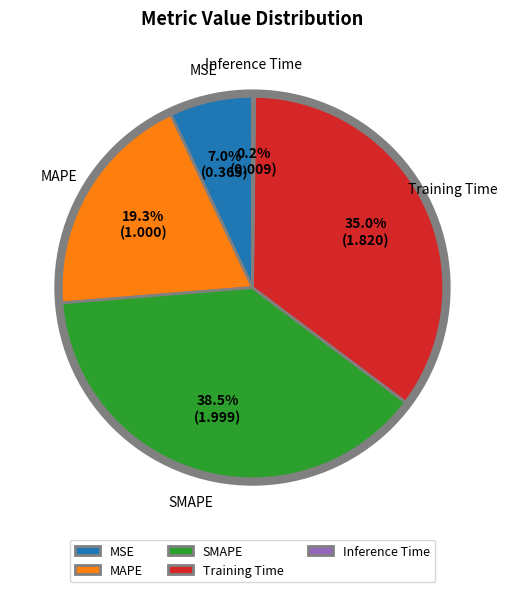

Is MAPE the majority of the pie?

No